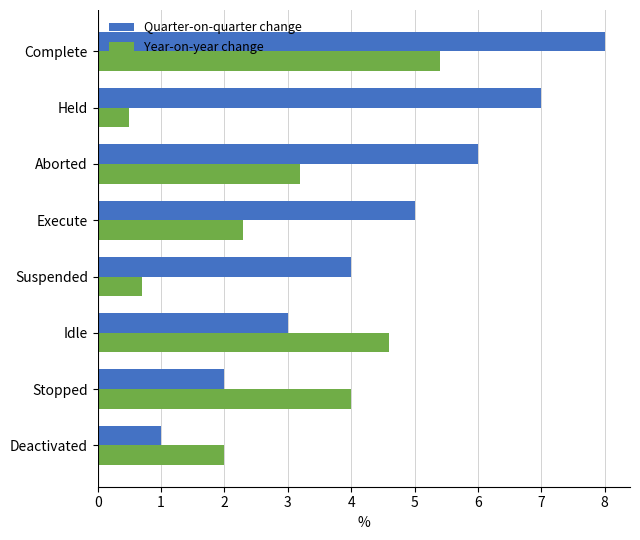

Which series has the largest total across all categories?

Quarter-on-quarter change